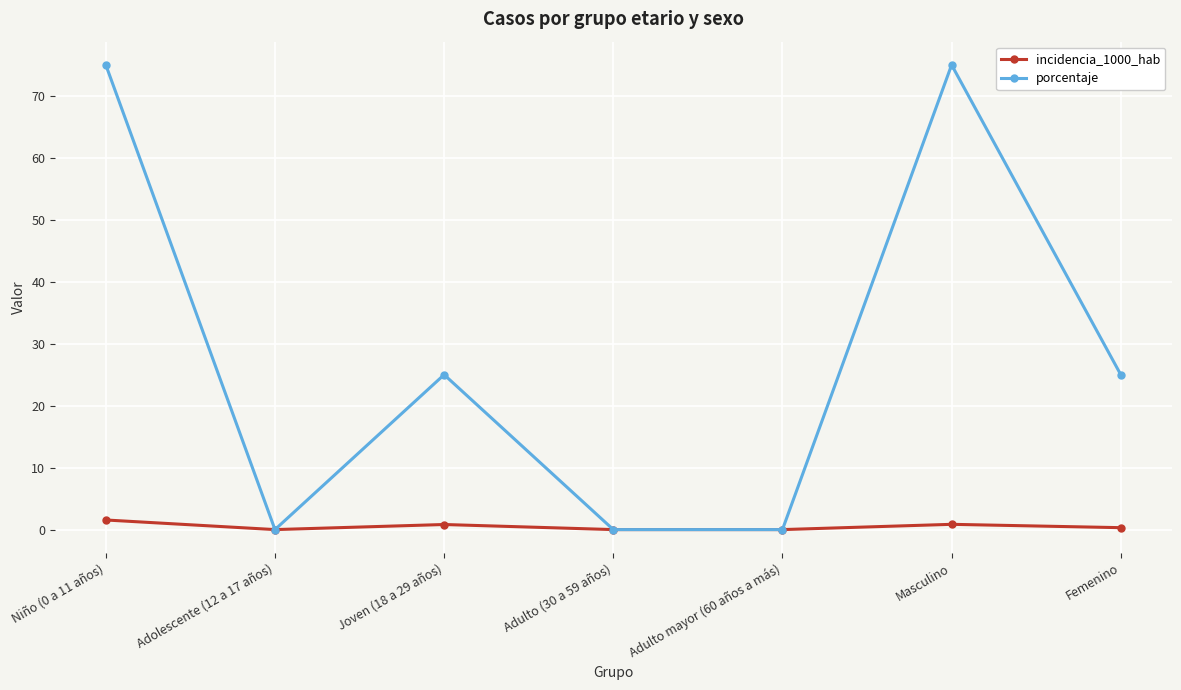

Which series has the largest total across all categories?

porcentaje